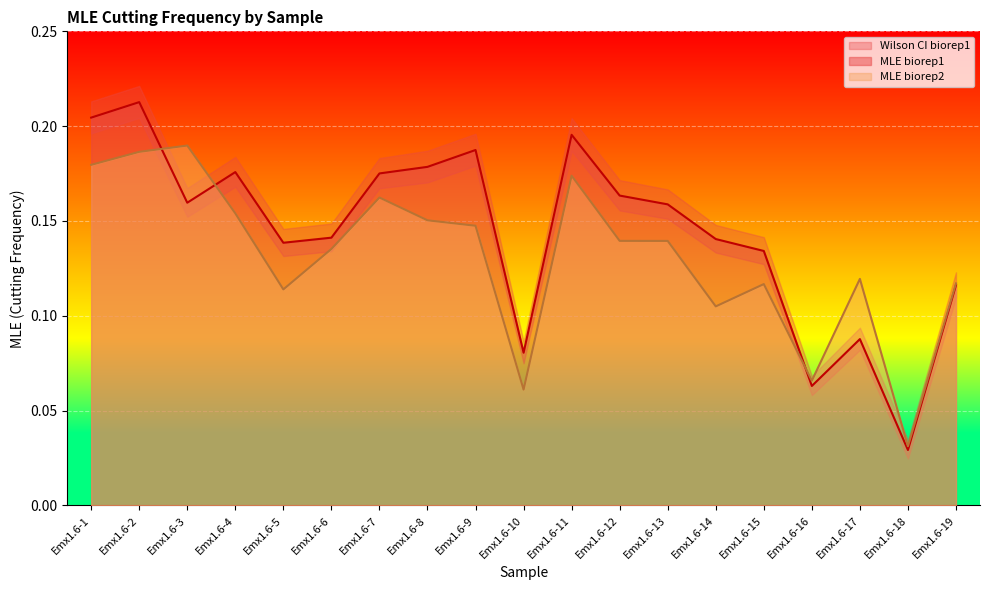

Reading left to right, transcribe all the data shown in this chart.

MLE biorep1: 0.2	0.2	0.2	0.2	0.1	0.1	0.2	0.2	0.2	0.1	0.2	0.2	0.2	0.1	0.1	0.1	0.1	0.0	0.1
MLE biorep2: 0.2	0.2	0.2	0.2	0.1	0.1	0.2	0.2	0.1	0.1	0.2	0.1	0.1	0.1	0.1	0.1	0.1	0.0	0.1